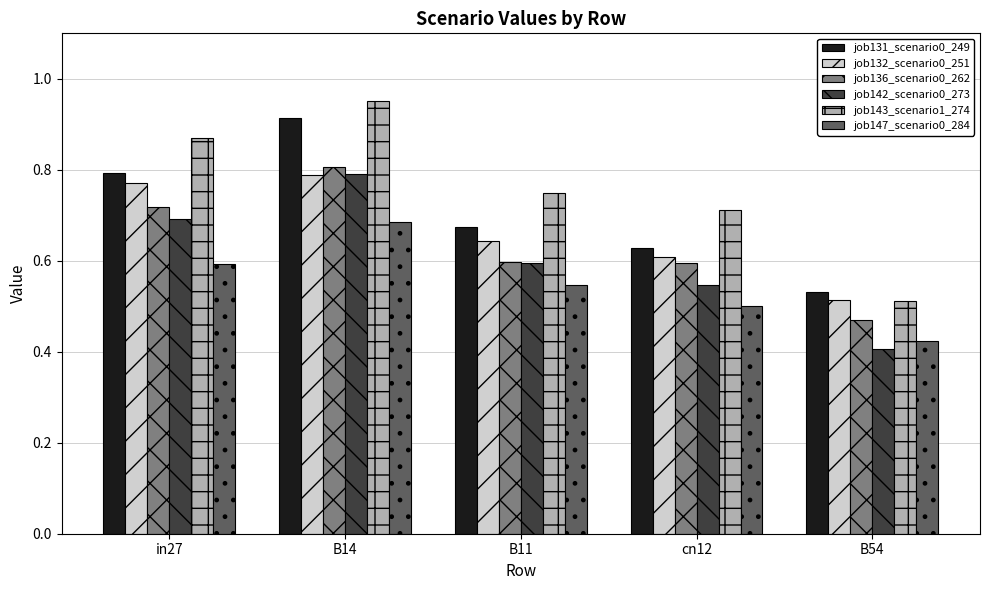

Are the bars horizontal?

No